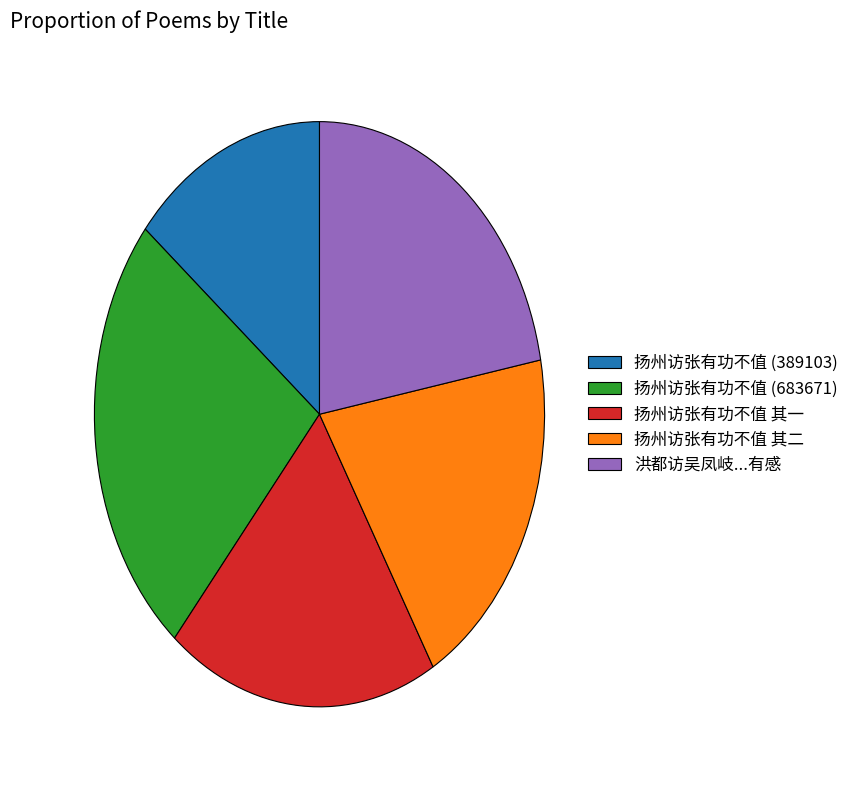

Between 扬州访张有功不值 其一 and 扬州访张有功不值 (683671), which is larger?

扬州访张有功不值 (683671)